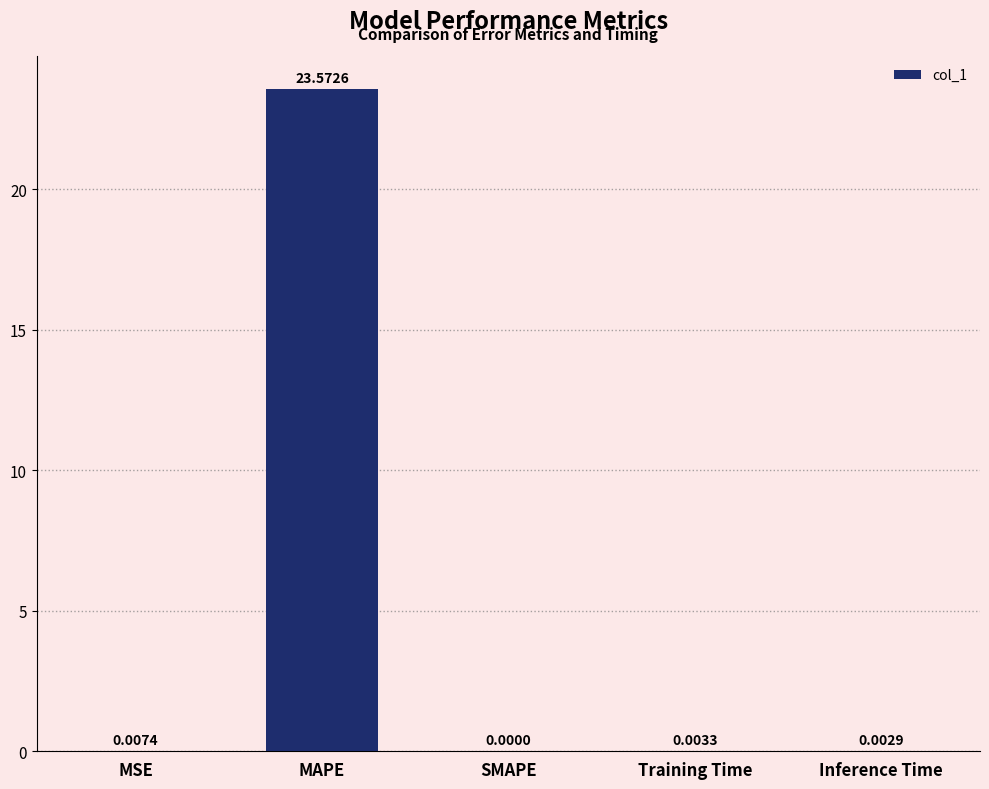

What is the sum of the values at MAPE and Training Time?

23.6